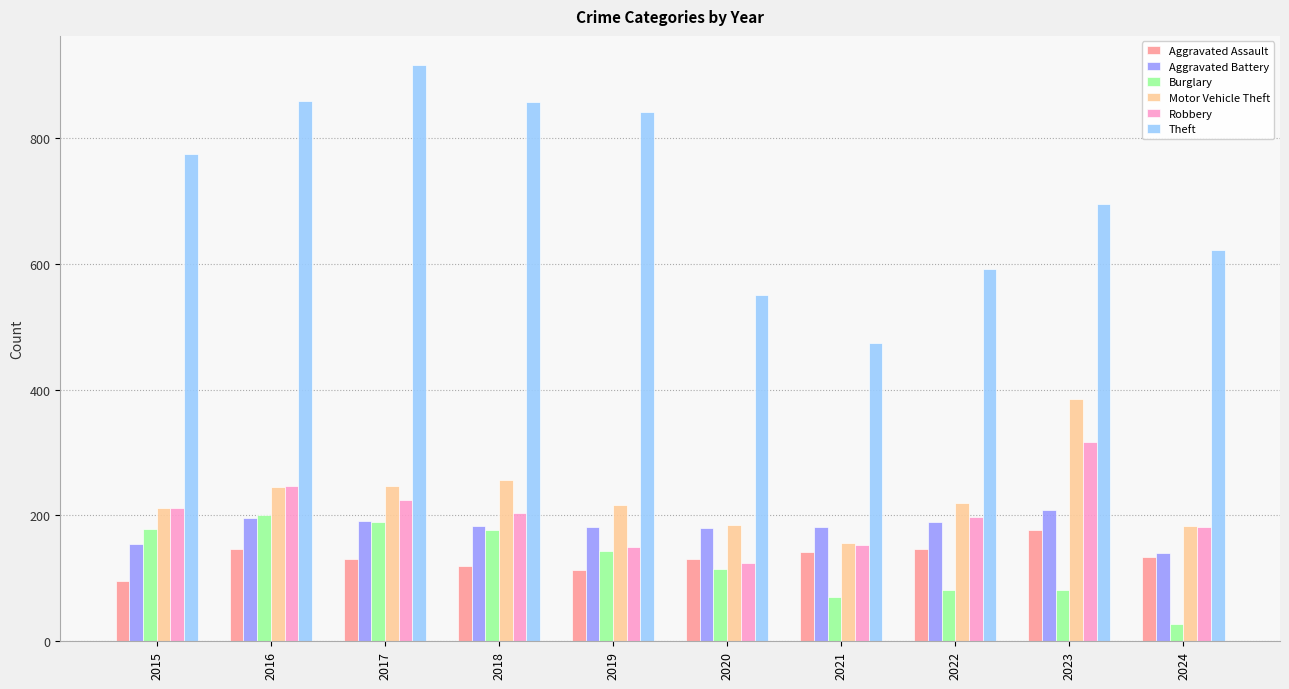

Where is Theft nearest to the value 695?

2023